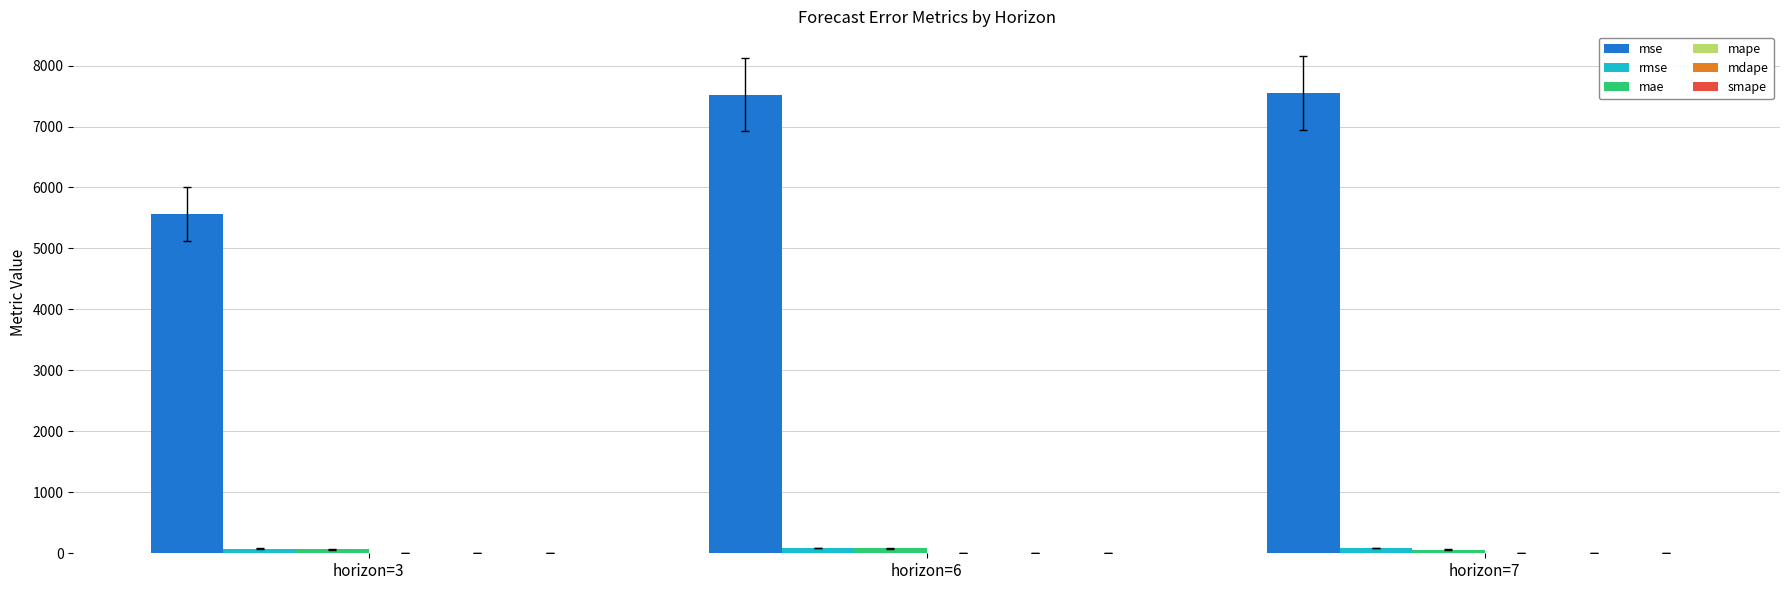

Between horizon=3 and horizon=6, which series saw the biggest shift?

mse